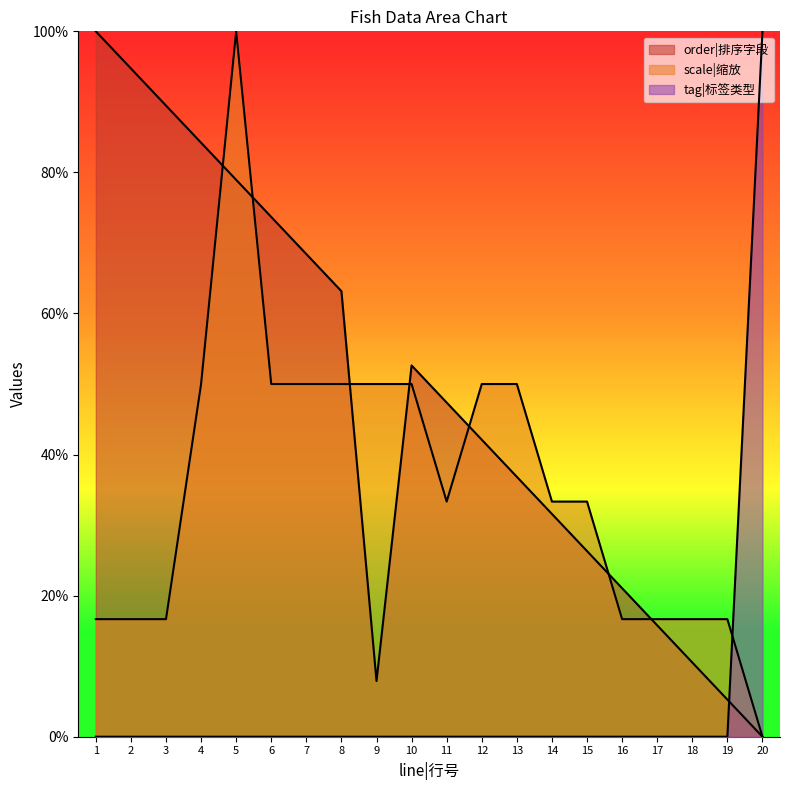

At how many categories does at least one series exceed 61?

9